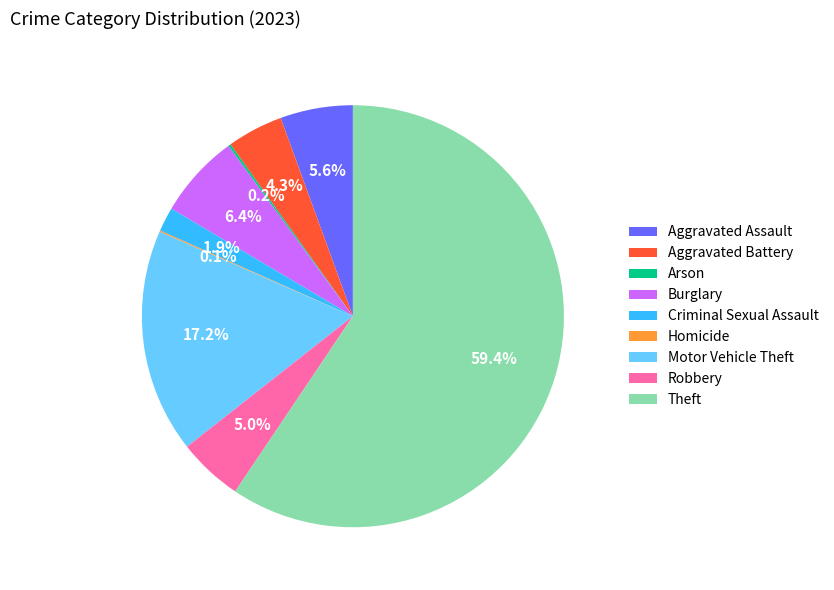

Between Aggravated Assault and Aggravated Battery, which is larger?

Aggravated Assault